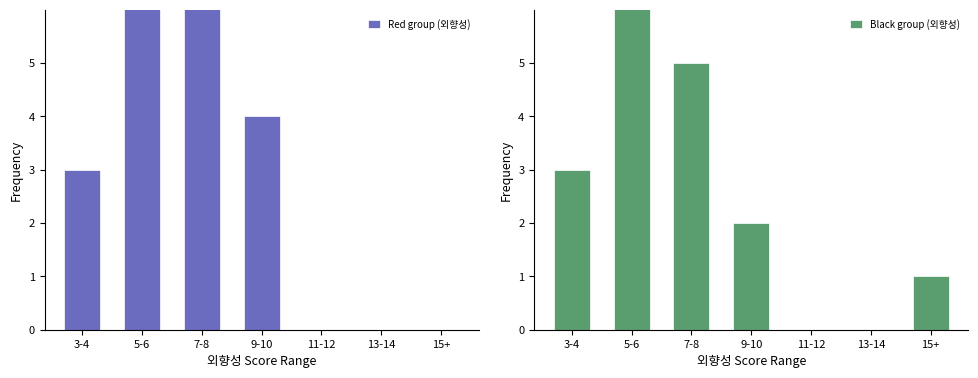

What is the average value of the Black group (외향성) series?

3